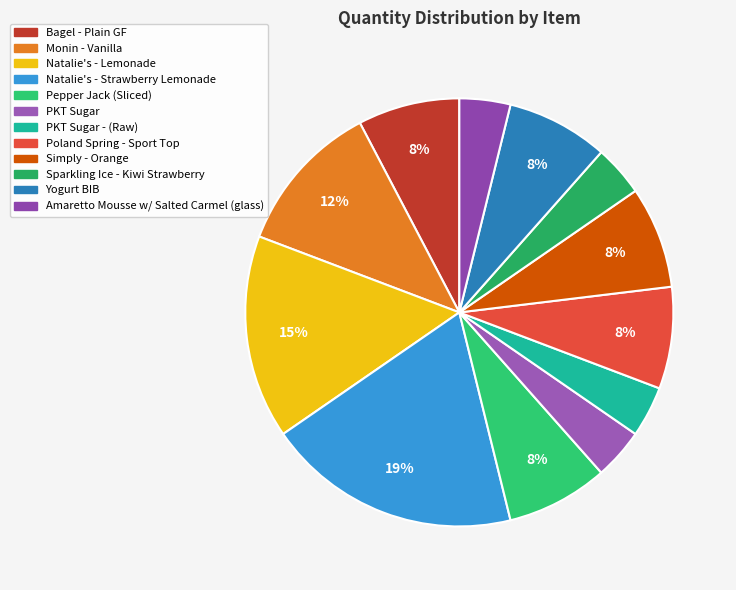

Which category has the biggest portion of the pie?

Natalie's - Strawberry Lemonade